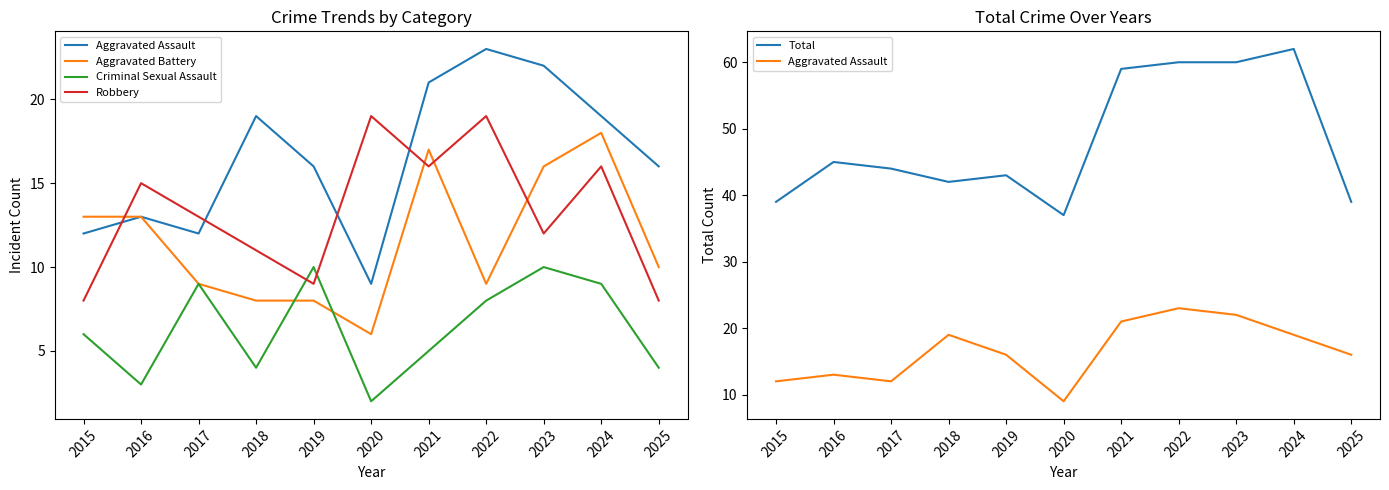

Is the value of Total at 2015 greater than the value of Robbery at 2015?

Yes